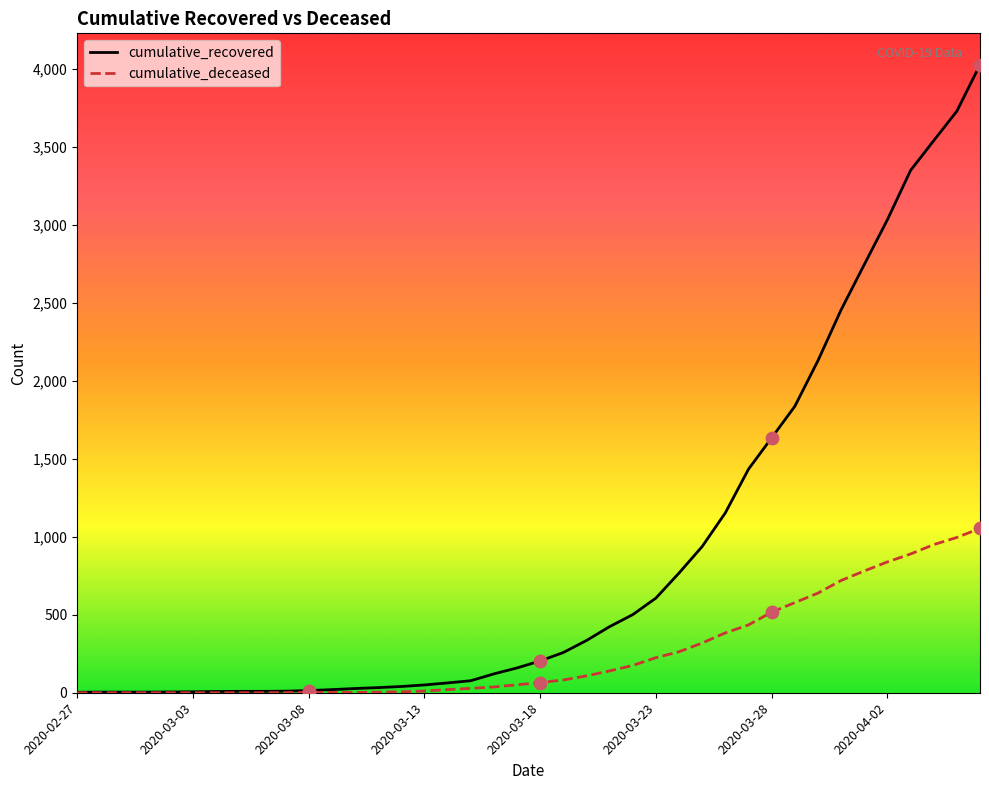

Which series has the widest spread of values?

cumulative_recovered